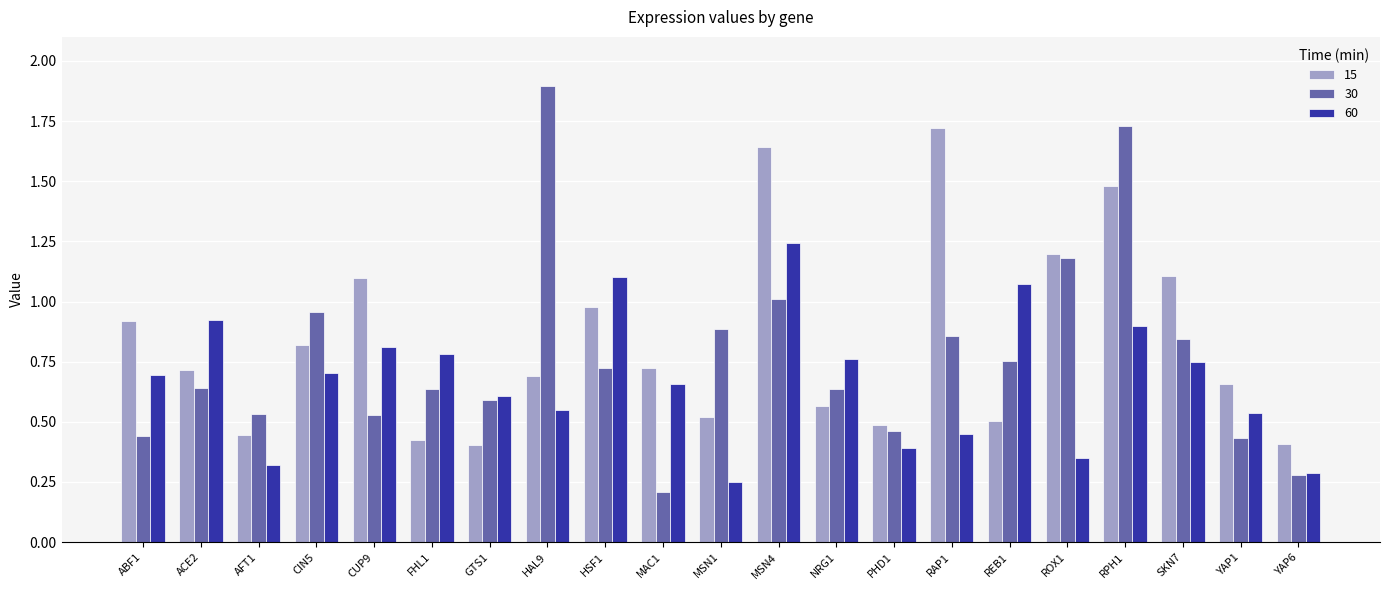

Which series has the widest spread of values?

30